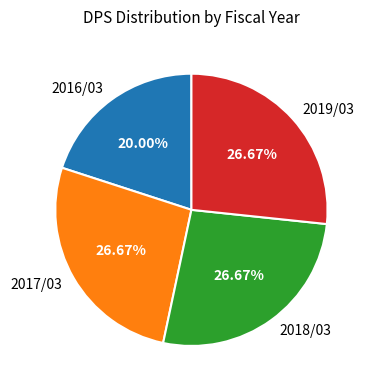

Which slice is the smallest?

2016/03